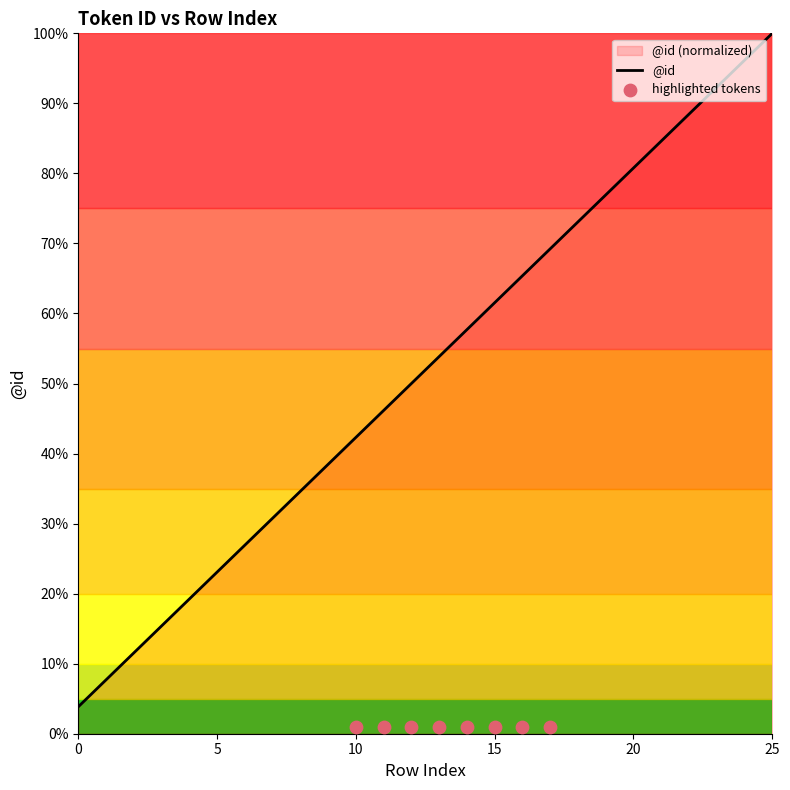

Between 9 and 16, which is larger?

16